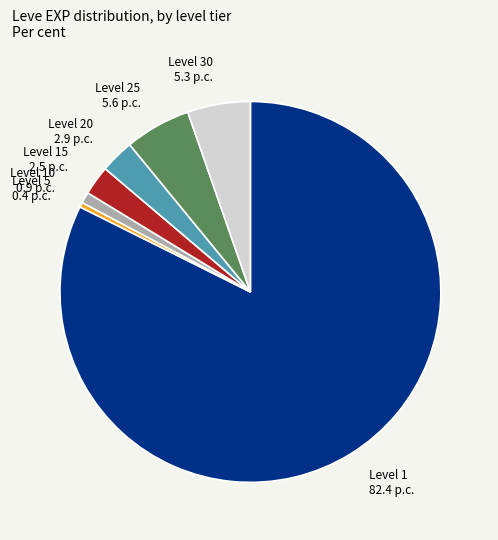

Which has a higher value, Level 10 or Level 20?

Level 20